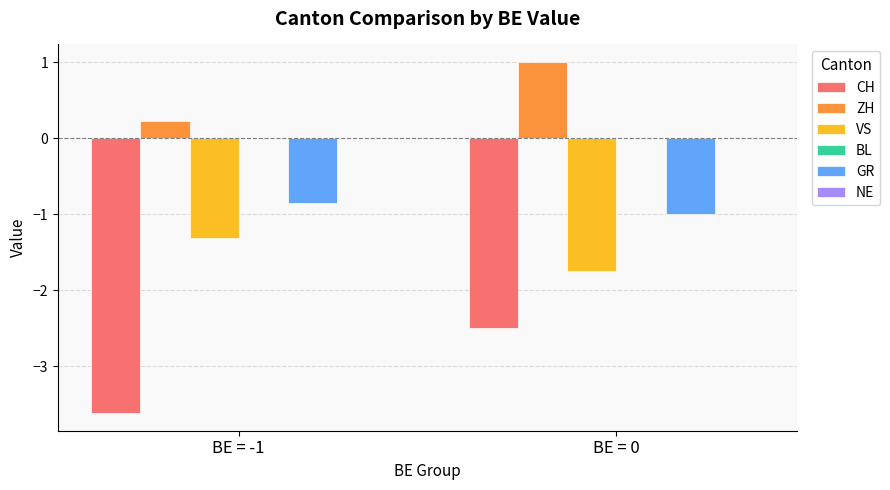

What is the label of the 1st bar from the right?

BE = 0